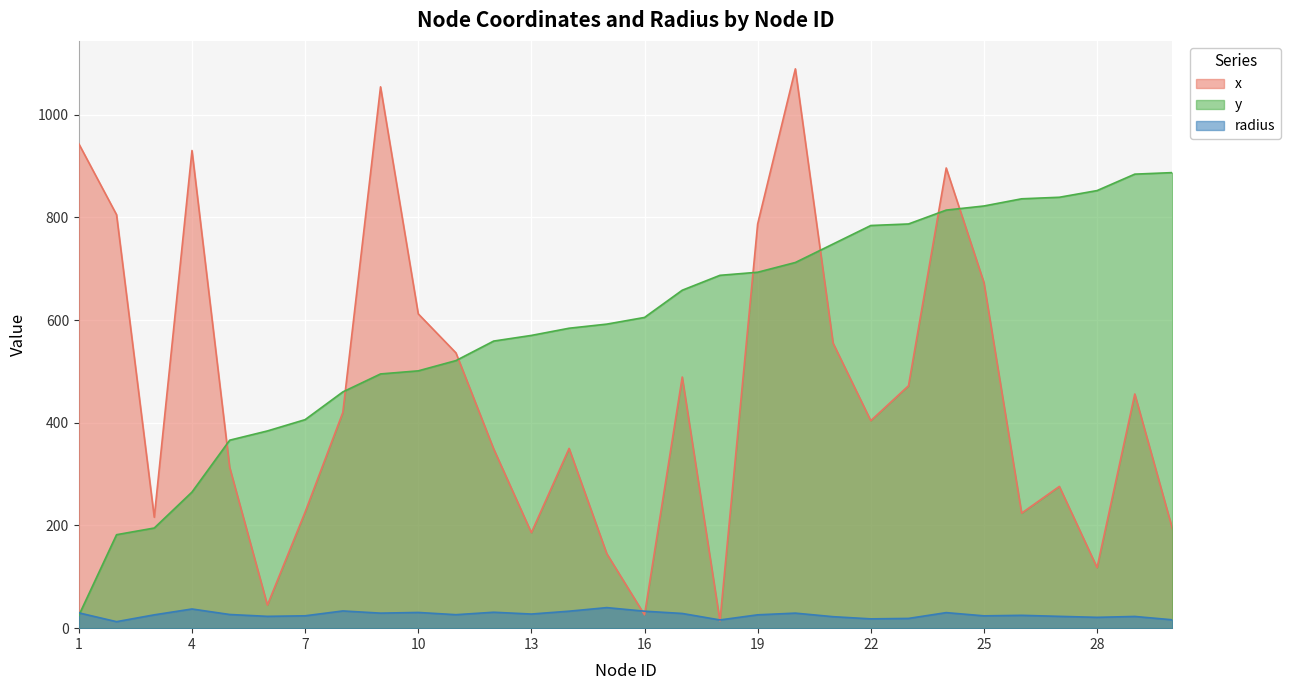

What is the spread (max minus min) of values at 13?

542.5